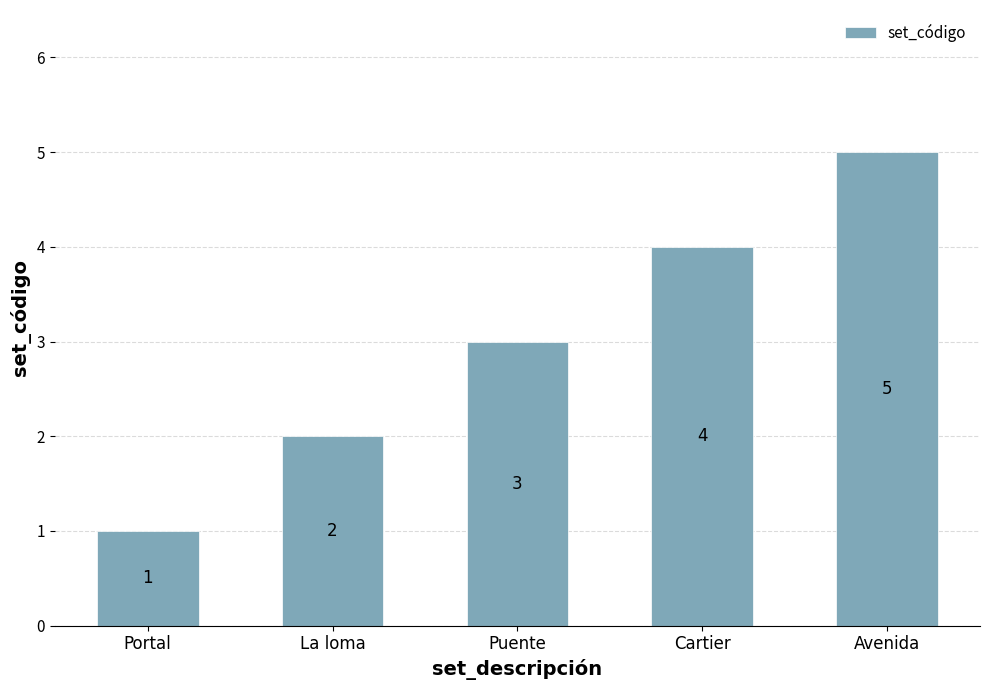

What position from the left is Portal?

1